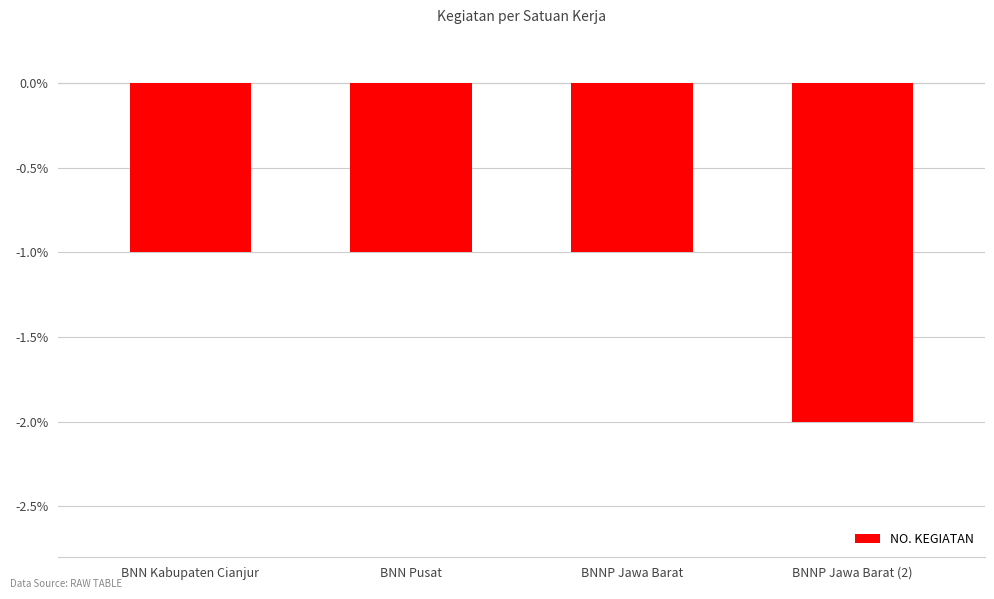

Reading right to left, what are all the values shown in this chart?

BNNP Jawa Barat (2)=-2	BNNP Jawa Barat=-1	BNN Pusat=-1	BNN Kabupaten Cianjur=-1